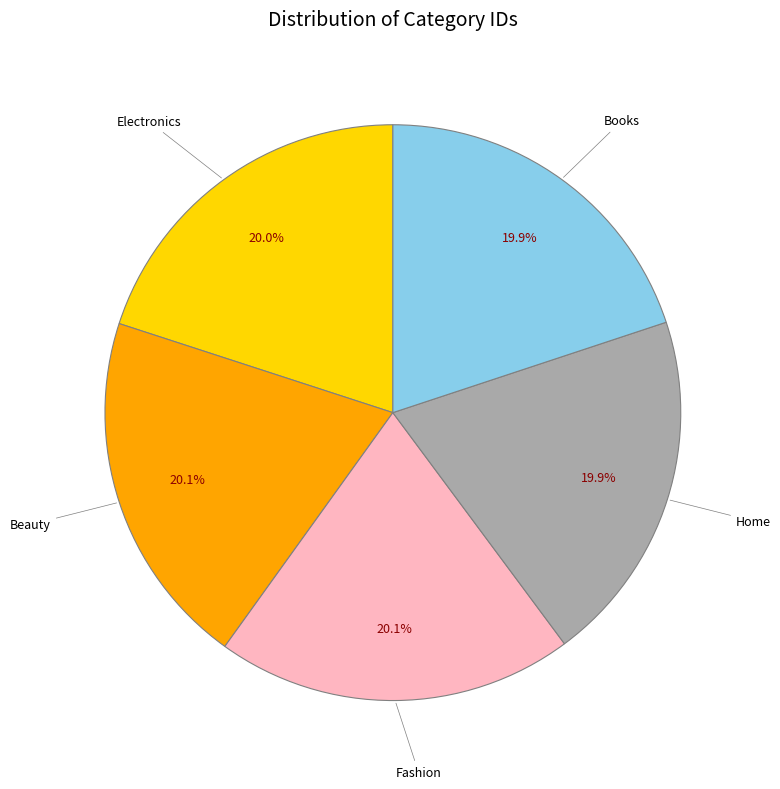

Do Beauty and Books together represent more than half of the pie?

No